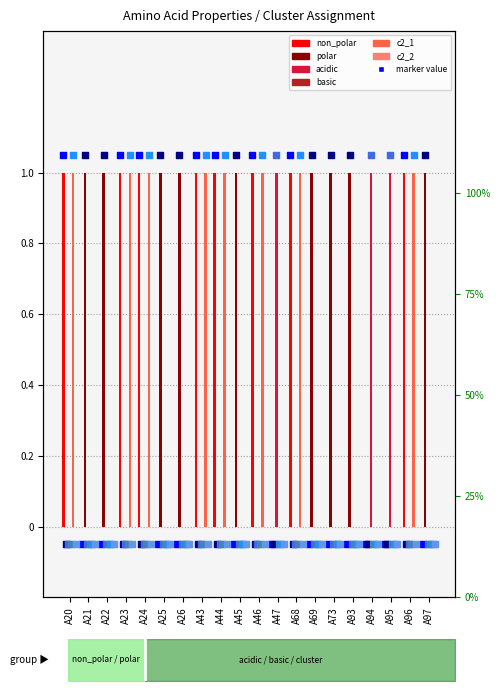

At how many categories does at least one series exceed 0?

20